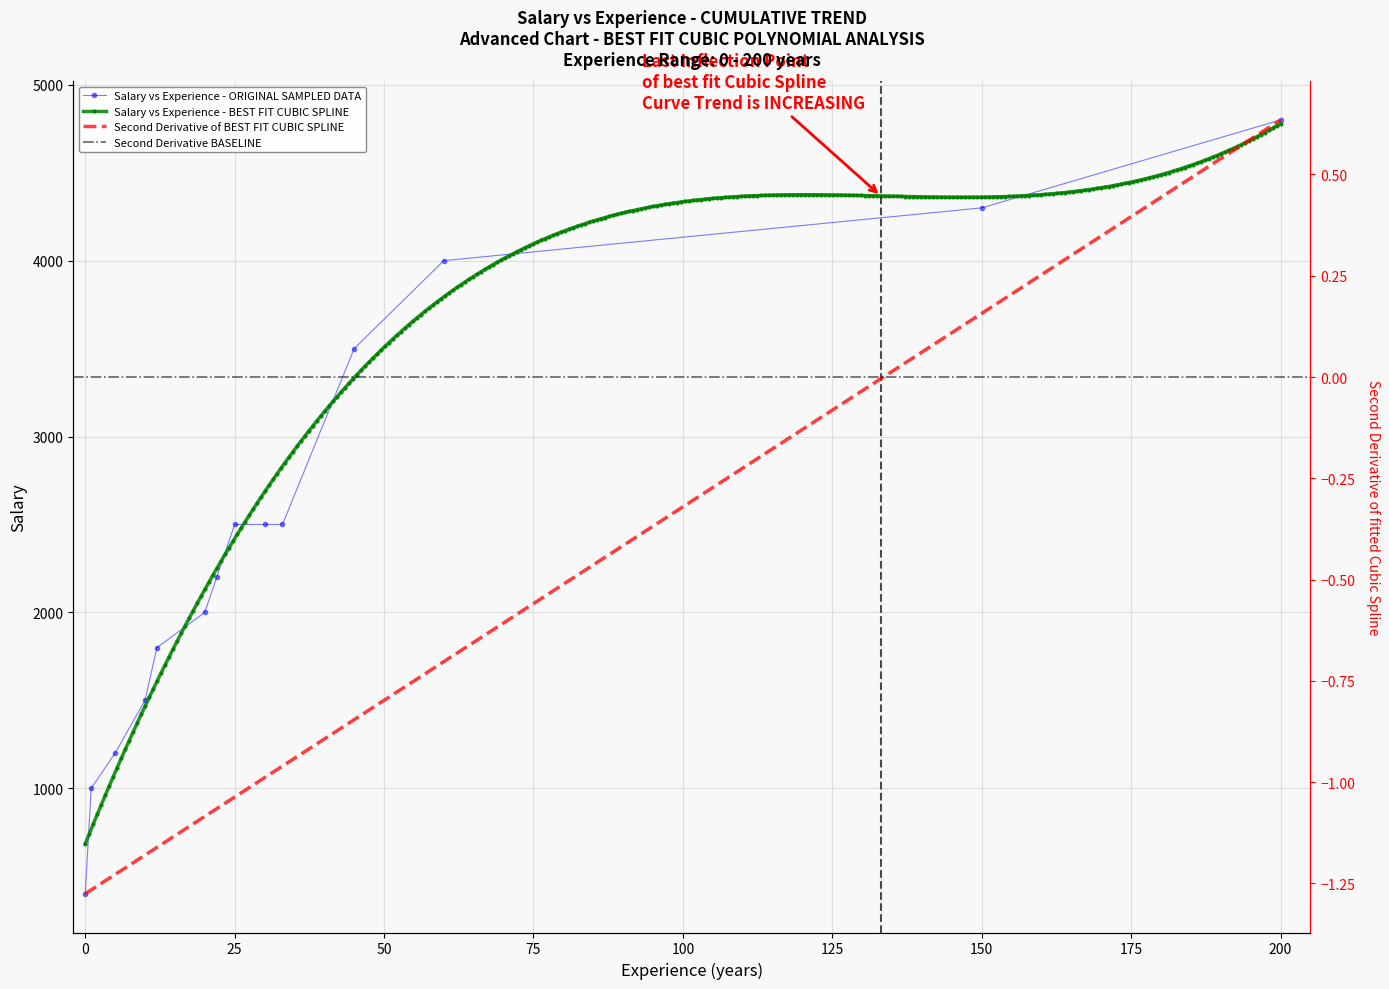

What is the average value?

2443